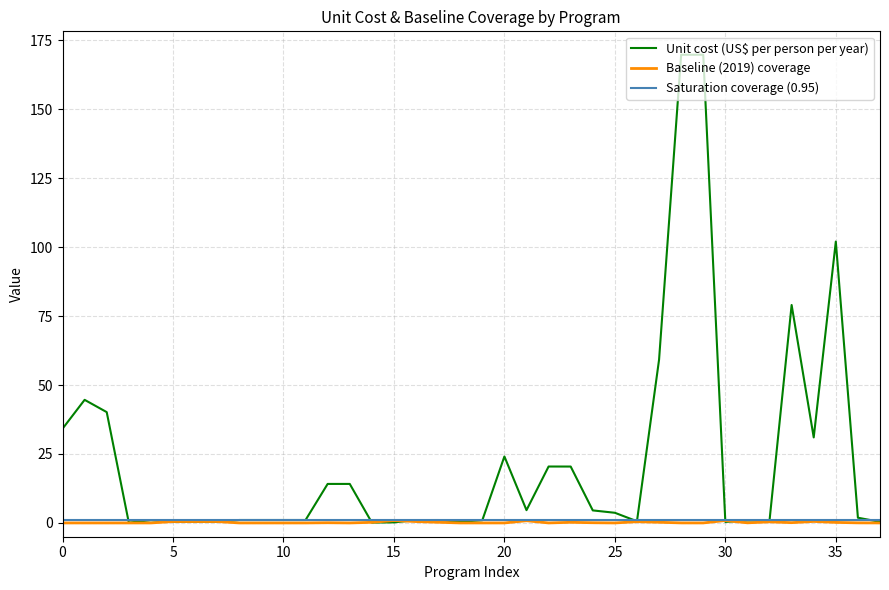

The value of Unit cost (US$ per person per year) at 0 is 34.2. True or false?

True